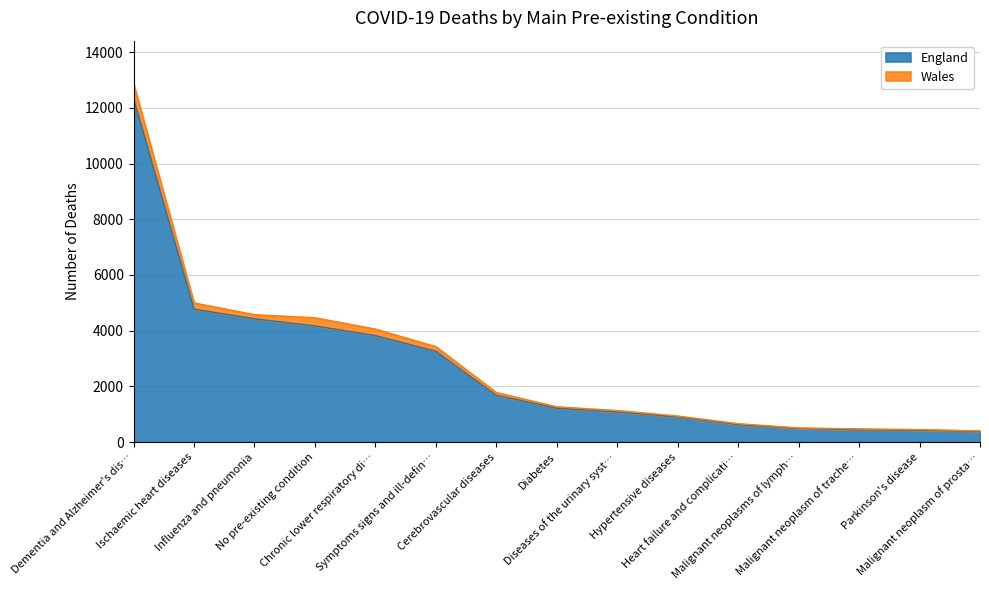

What is the highest value of the England series?

12323